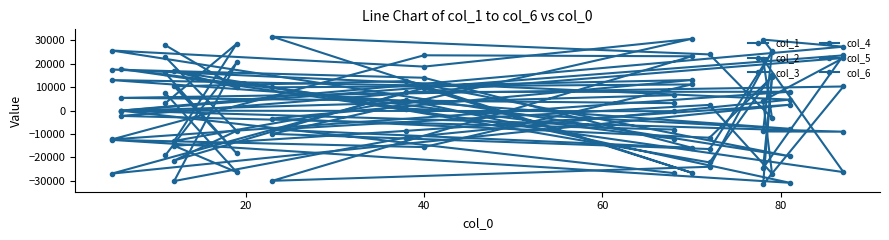

True or false: col_3 and col_2 cross at least once.

True